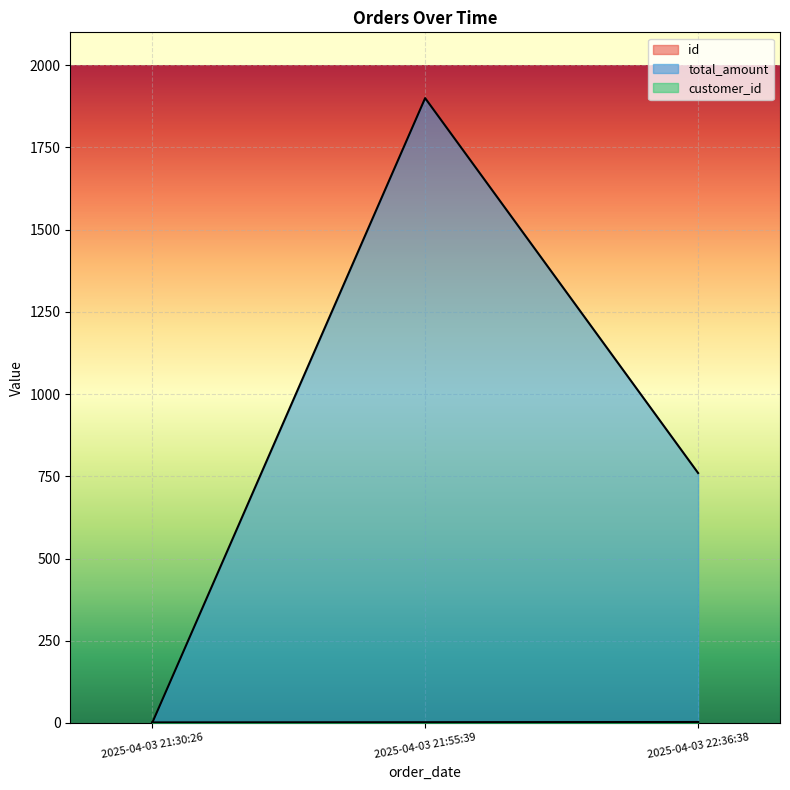

True or false: customer_id has a value of 1 at 2025-04-03 21:30:26.

False